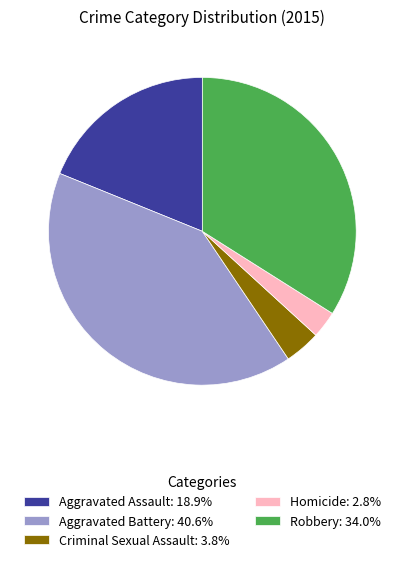

What is the largest slice in the pie chart?

Aggravated Battery